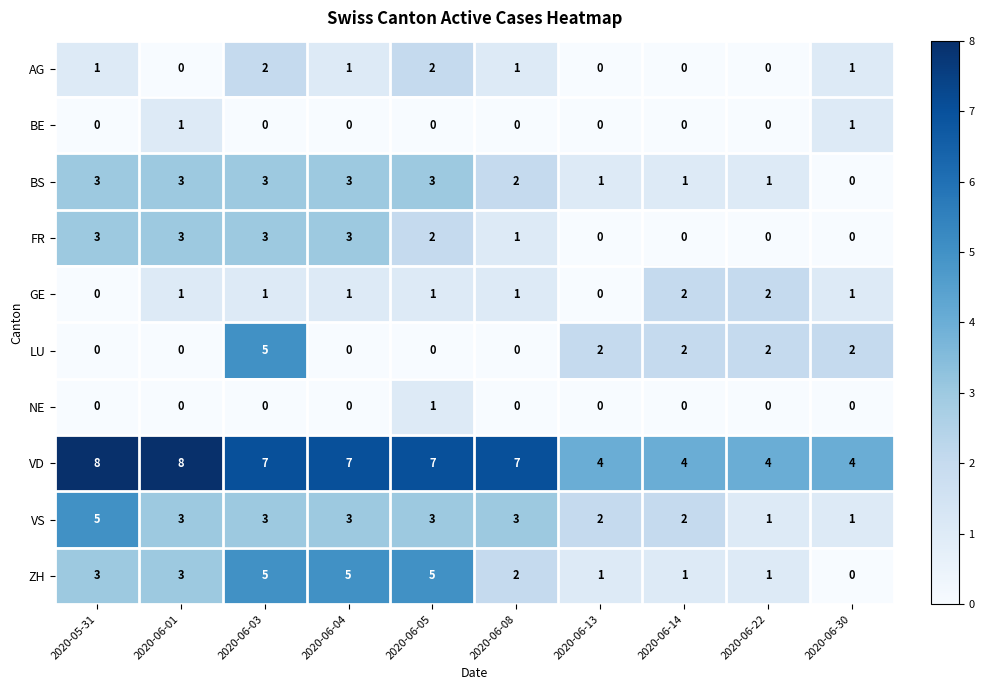

How many data points in FR are less than 2?

5